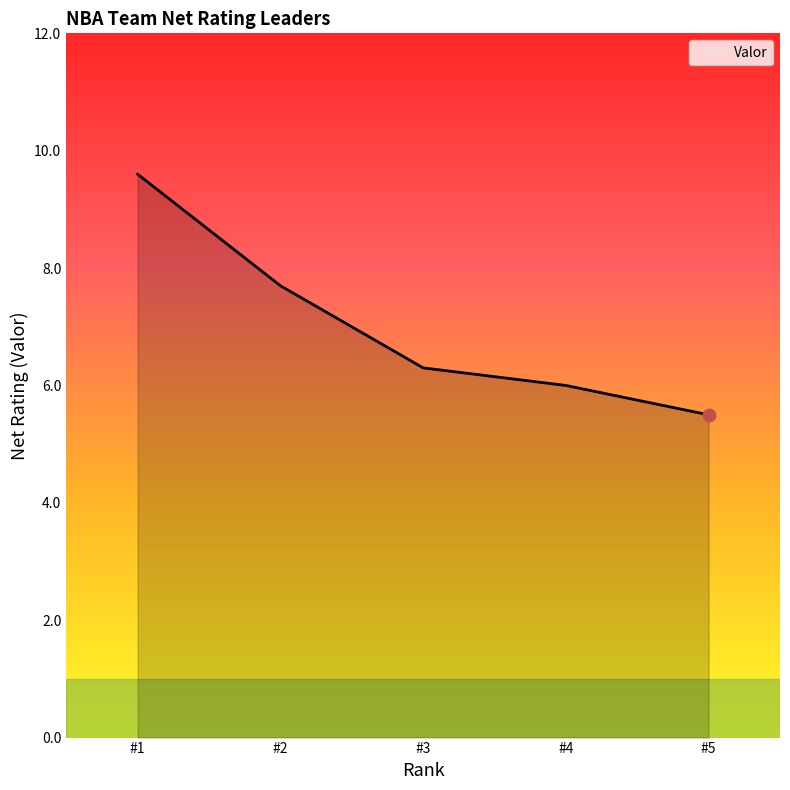

Between #1 and #3, which is larger?

#1